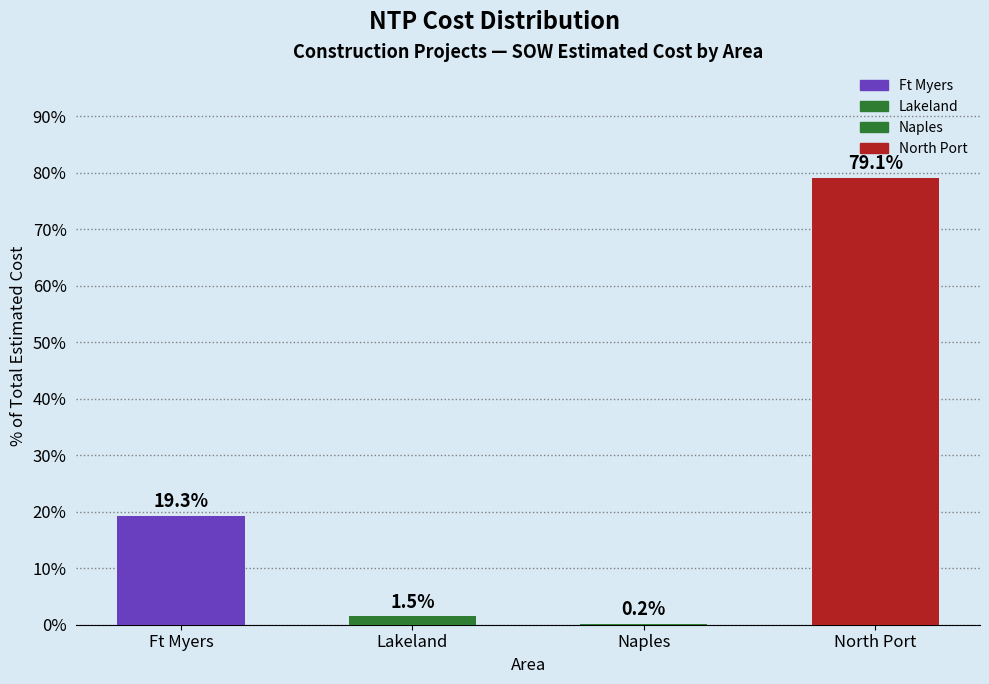

Reading left to right, transcribe all the data shown in this chart.

Ft Myers=19.3	Lakeland=1.5	Naples=0.2	North Port=79.1